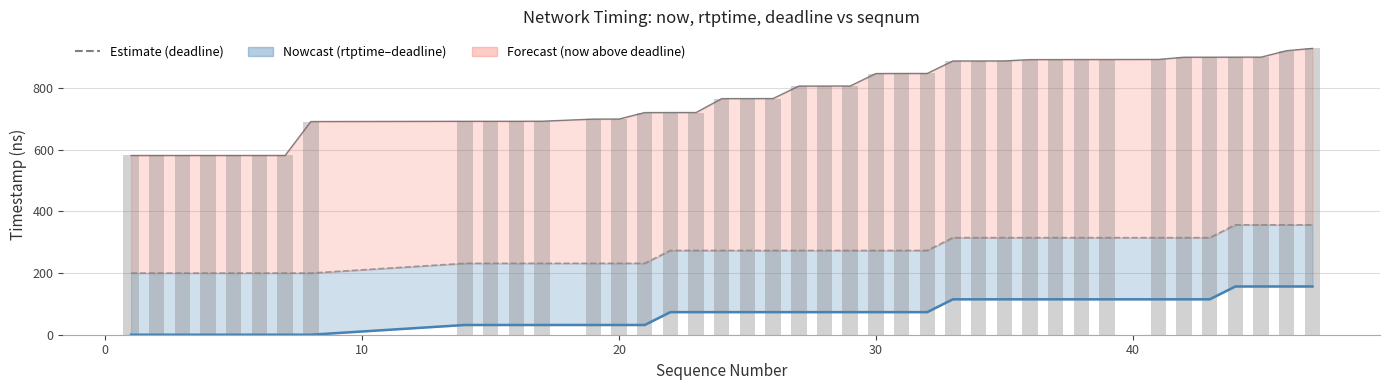

How many values in the now series are below 806?

20